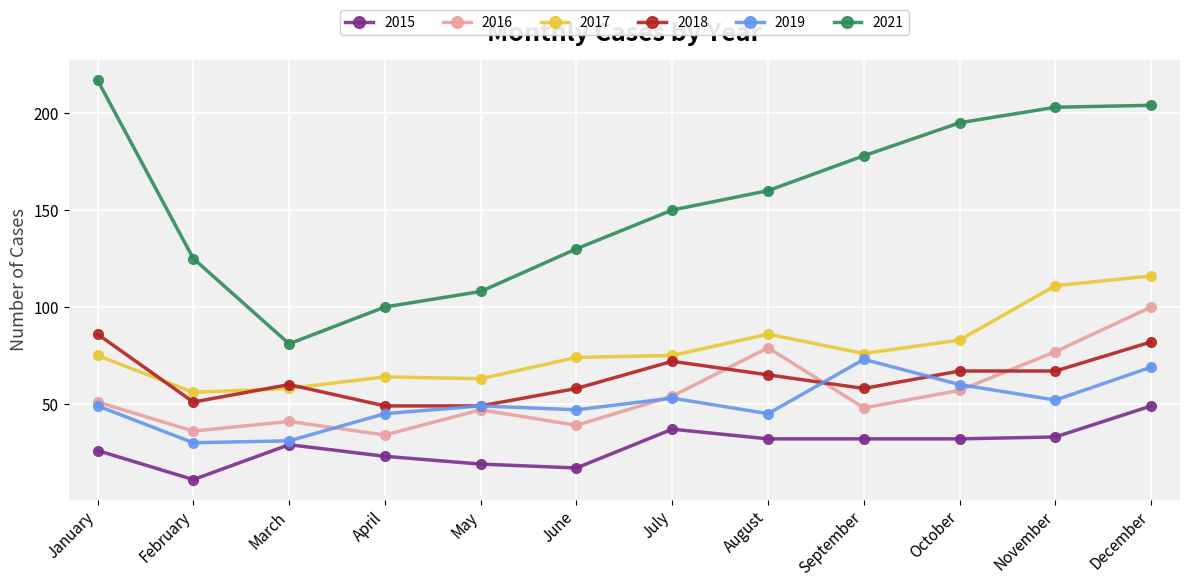

Where is the first local minimum for 2015?

February